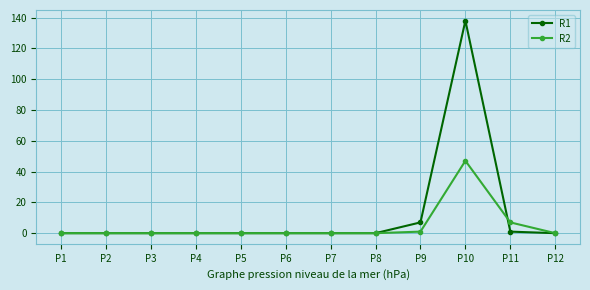

Reading left to right, list all the values displayed in this chart.

R1: P1=0	P2=0	P3=0	P4=0	P5=0	P6=0	P7=0	P8=0	P9=7	P10=138	P11=1	P12=0
R2: P1=0	P2=0	P3=0	P4=0	P5=0	P6=0	P7=0	P8=0	P9=1	P10=47	P11=7	P12=0